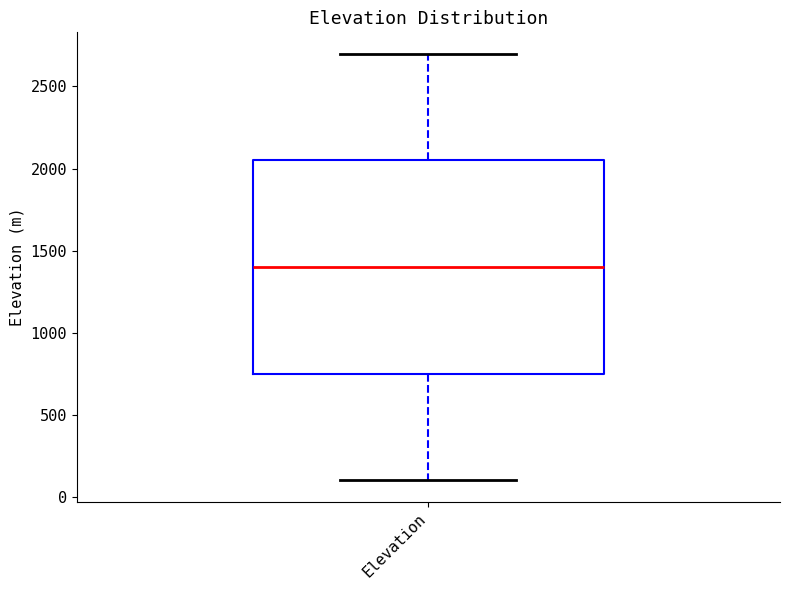

Read this box plot against the y-axis: the position of the median line, the range covered by the box, and the ends of both whiskers. The values are not printed on the chart, so give them approximately, as read against the axis.

median 1400, box 750 to 2050, whiskers 100 to 2700